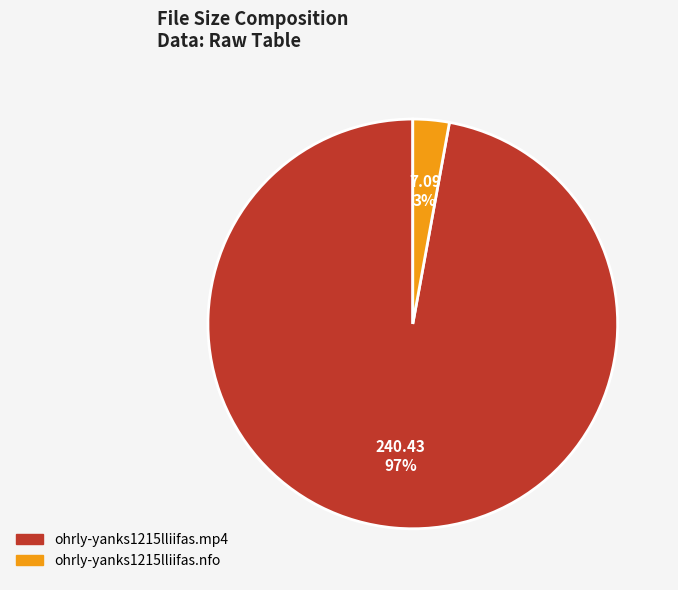

To the nearest percent, what is the average slice percentage?

50%